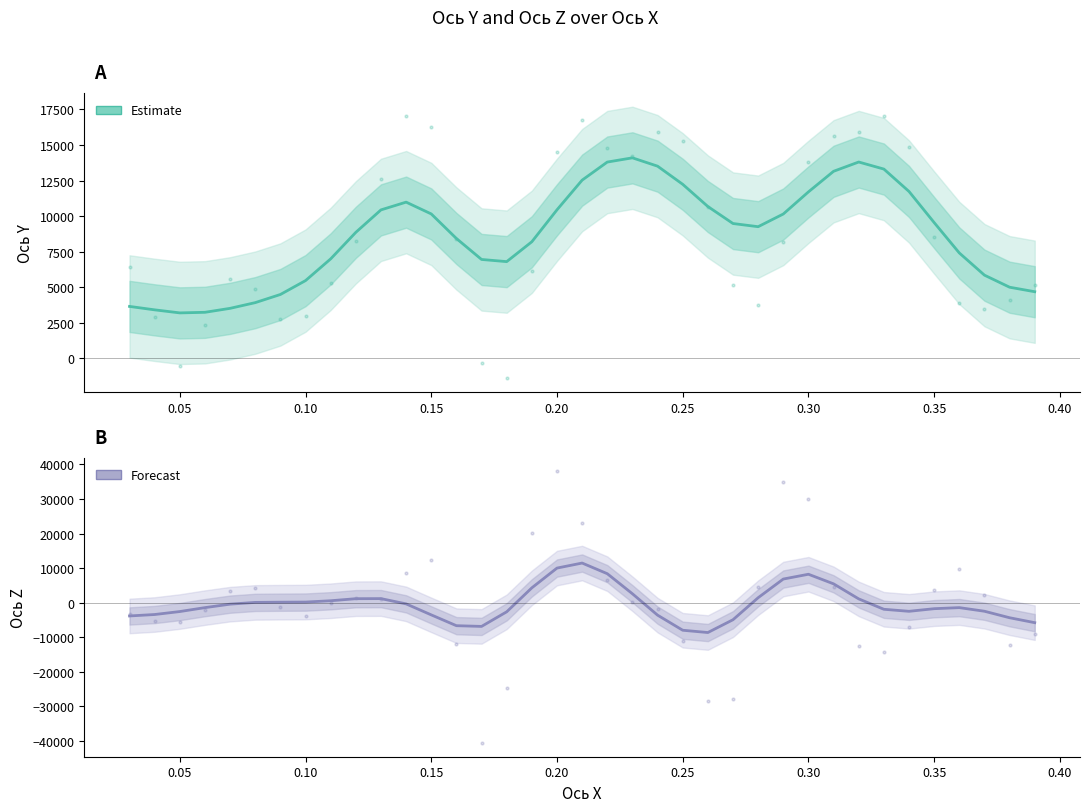

What is the difference between the maximum and minimum values in the Ось Y (Estimate) series?

10913.5